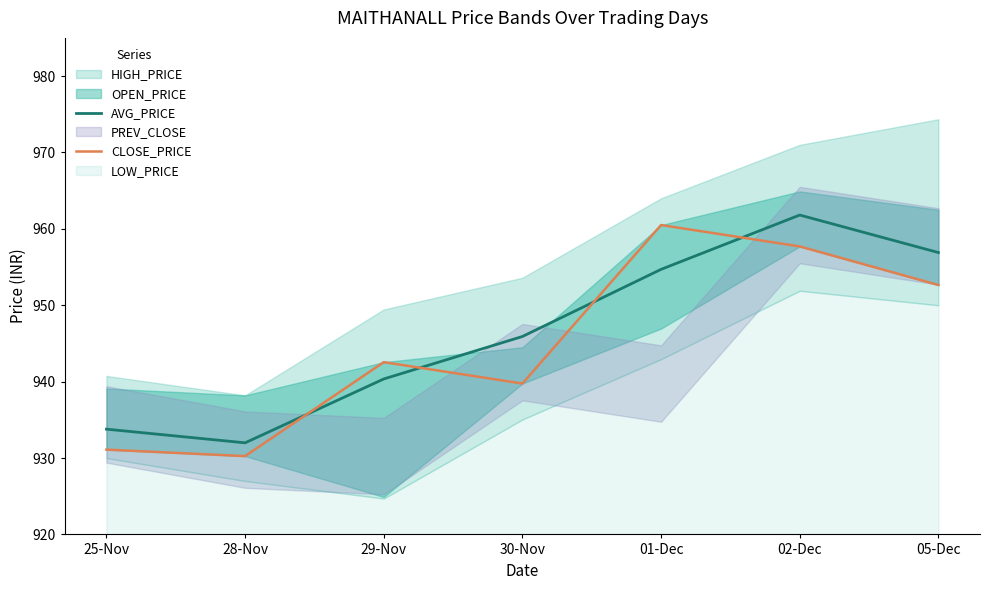

What is the minimum value for AVG_PRICE?

932.0